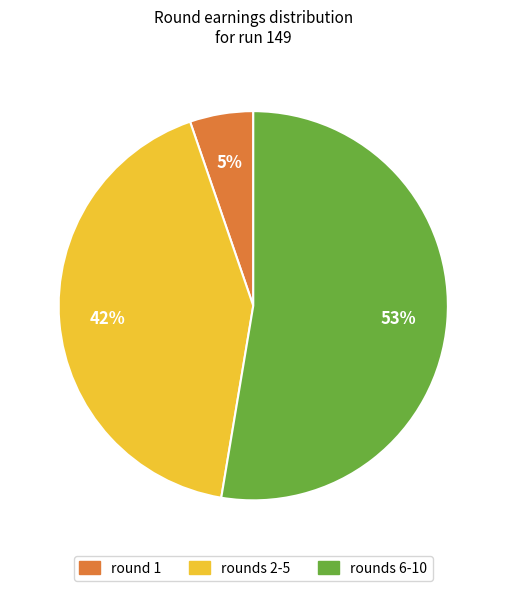

Does any single category account for the majority?

Yes